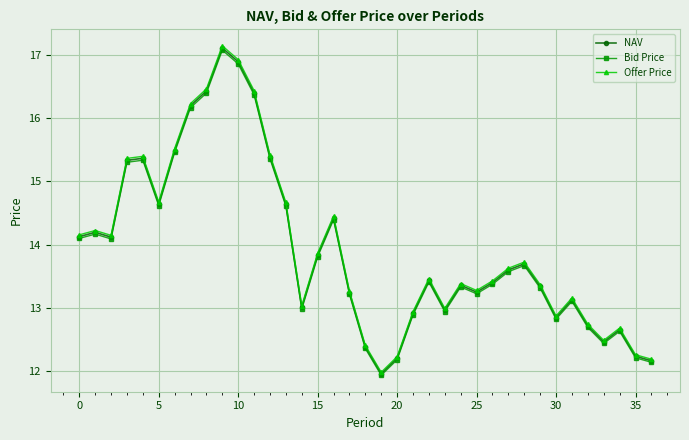

What is the minimum value shown in the chart?

11.9